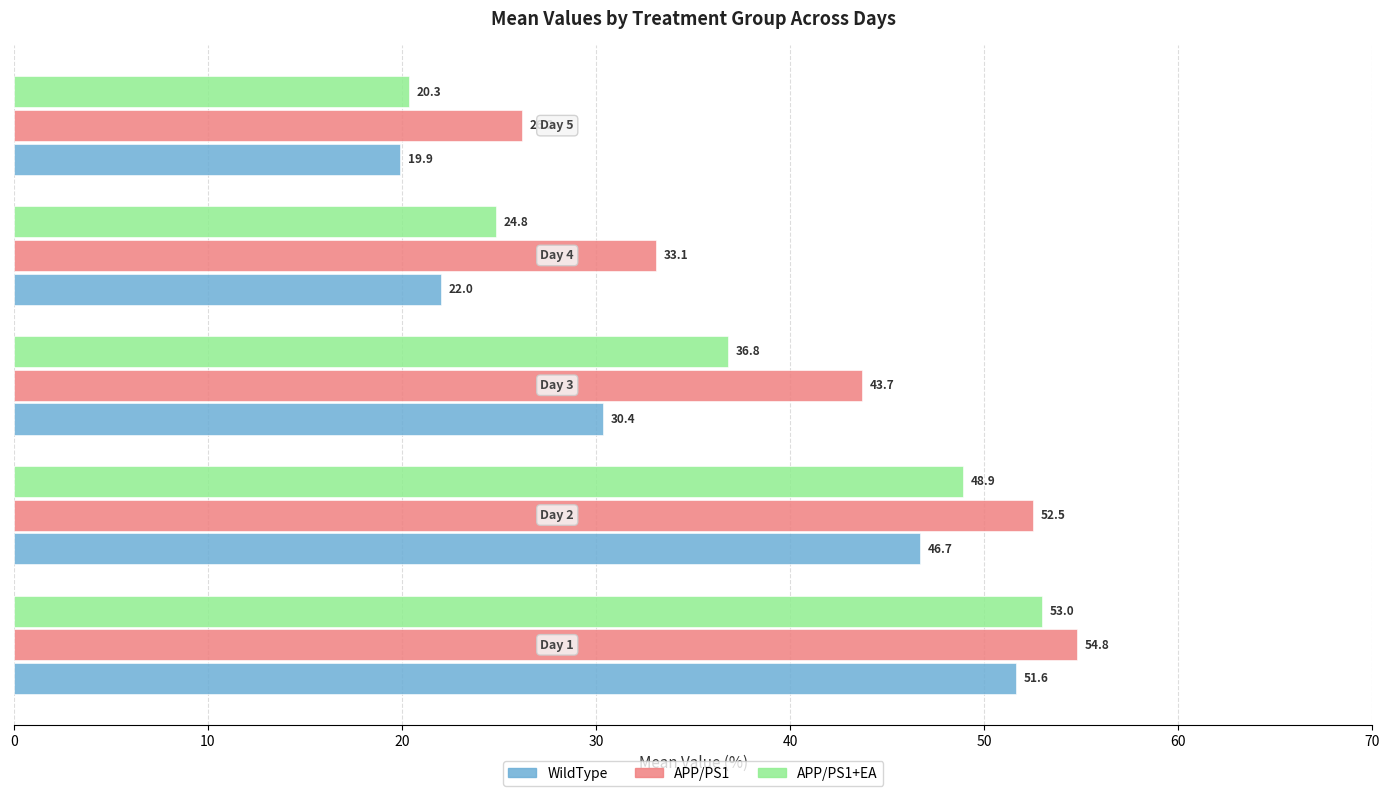

Which series has the largest total across all categories?

APP/PS1